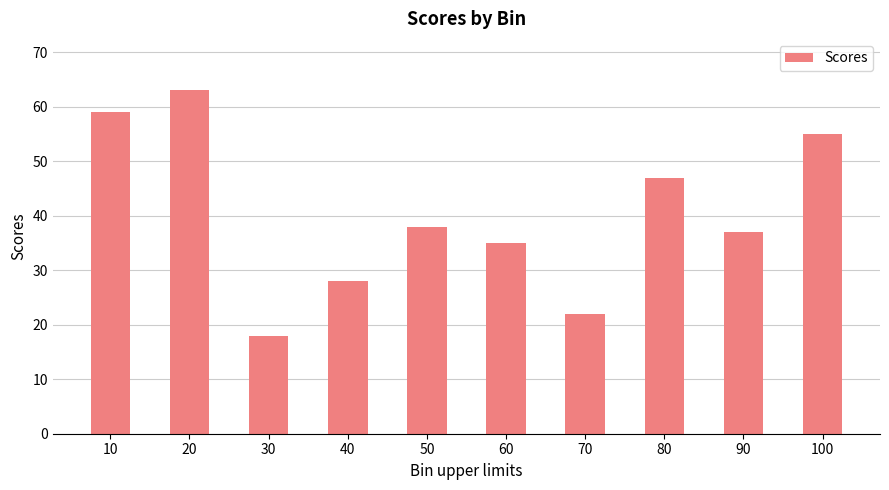

Reading left to right, list all the values displayed in this chart.

10=59	20=63	30=18	40=28	50=38	60=35	70=22	80=47	90=37	100=55